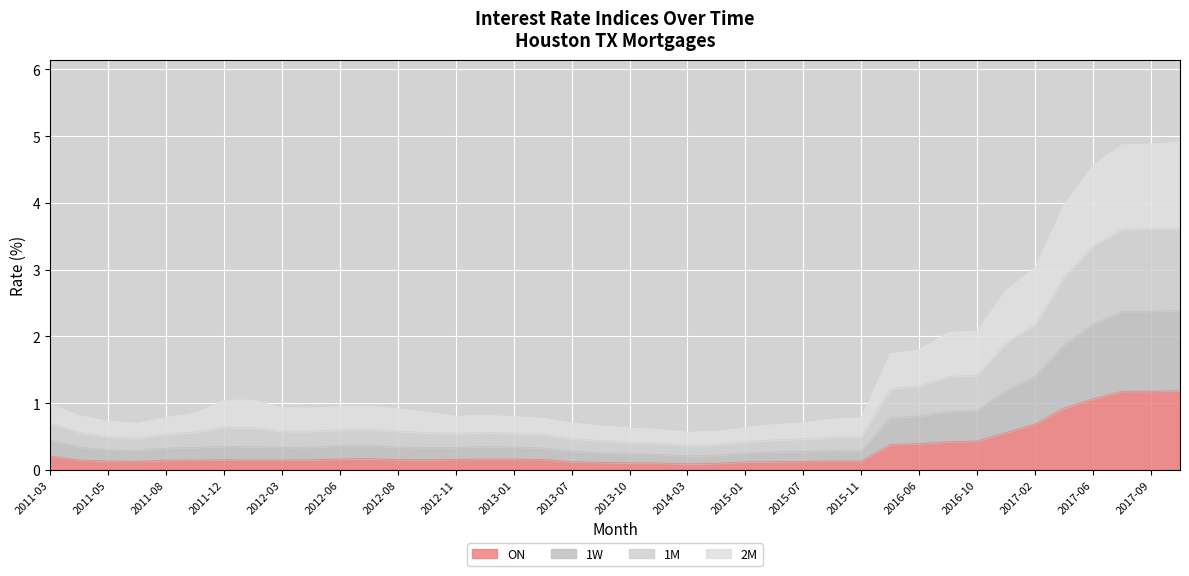

Which series changed the most between 2011-06 and 2013-11?

1M